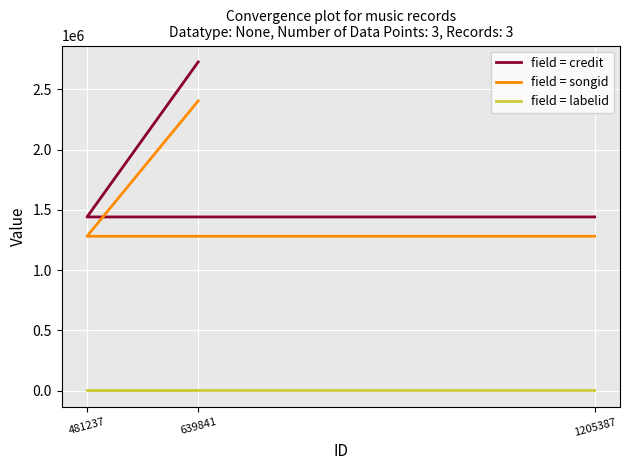

At how many categories does at least one series exceed 851575?

3